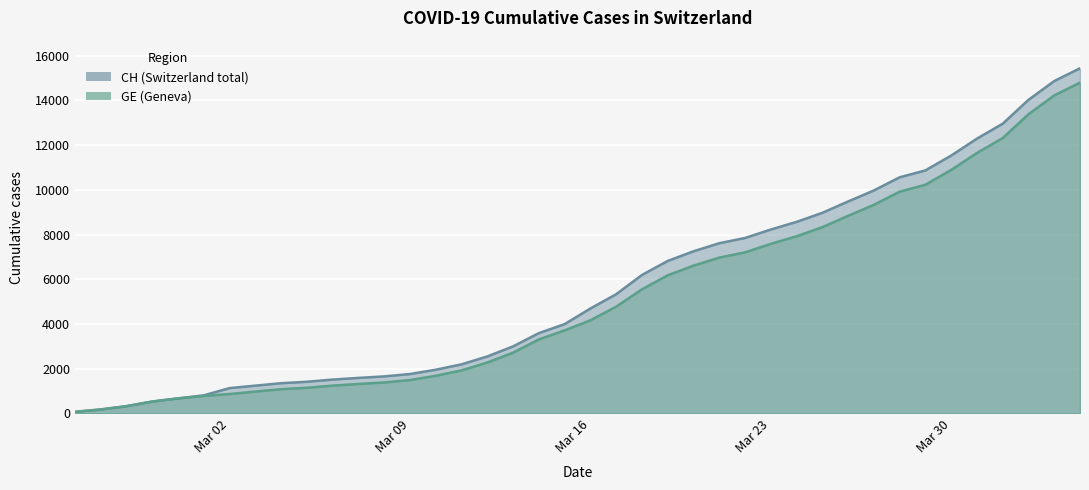

What is the label of the 4th point from the right?

2020-04-01